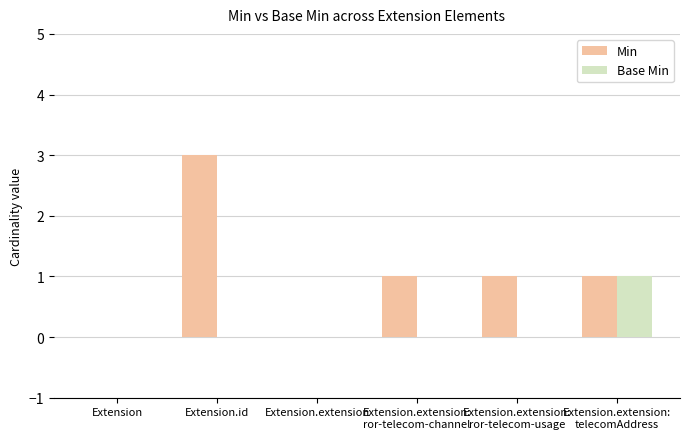

Are the bars horizontal?

No